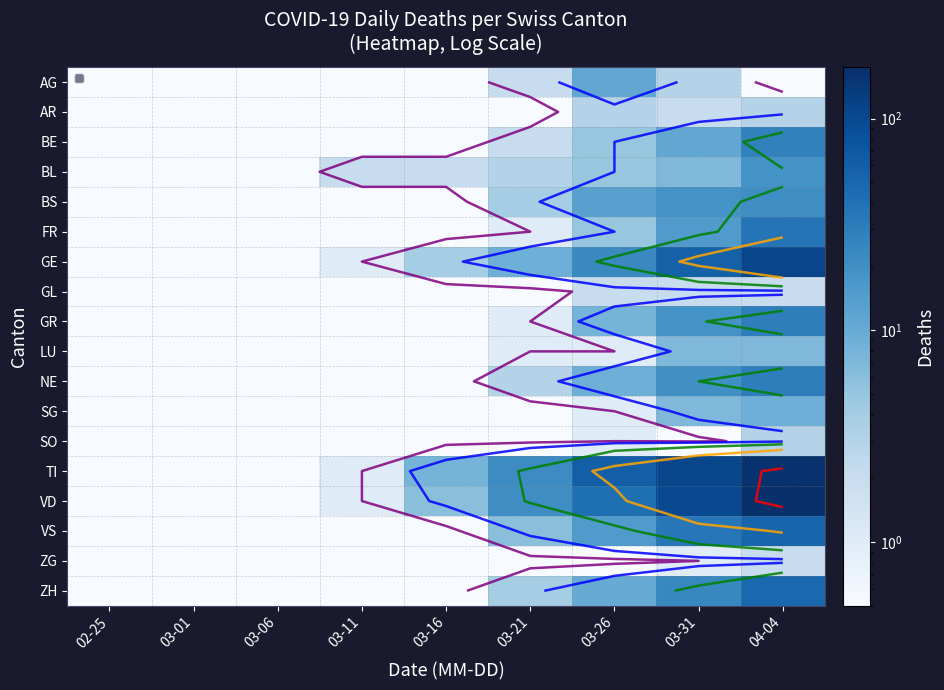

List the labels in order of SO value, largest first.

04-04, 03-26, 02-25, 03-01, 03-06, 03-11, 03-16, 03-21, 03-31